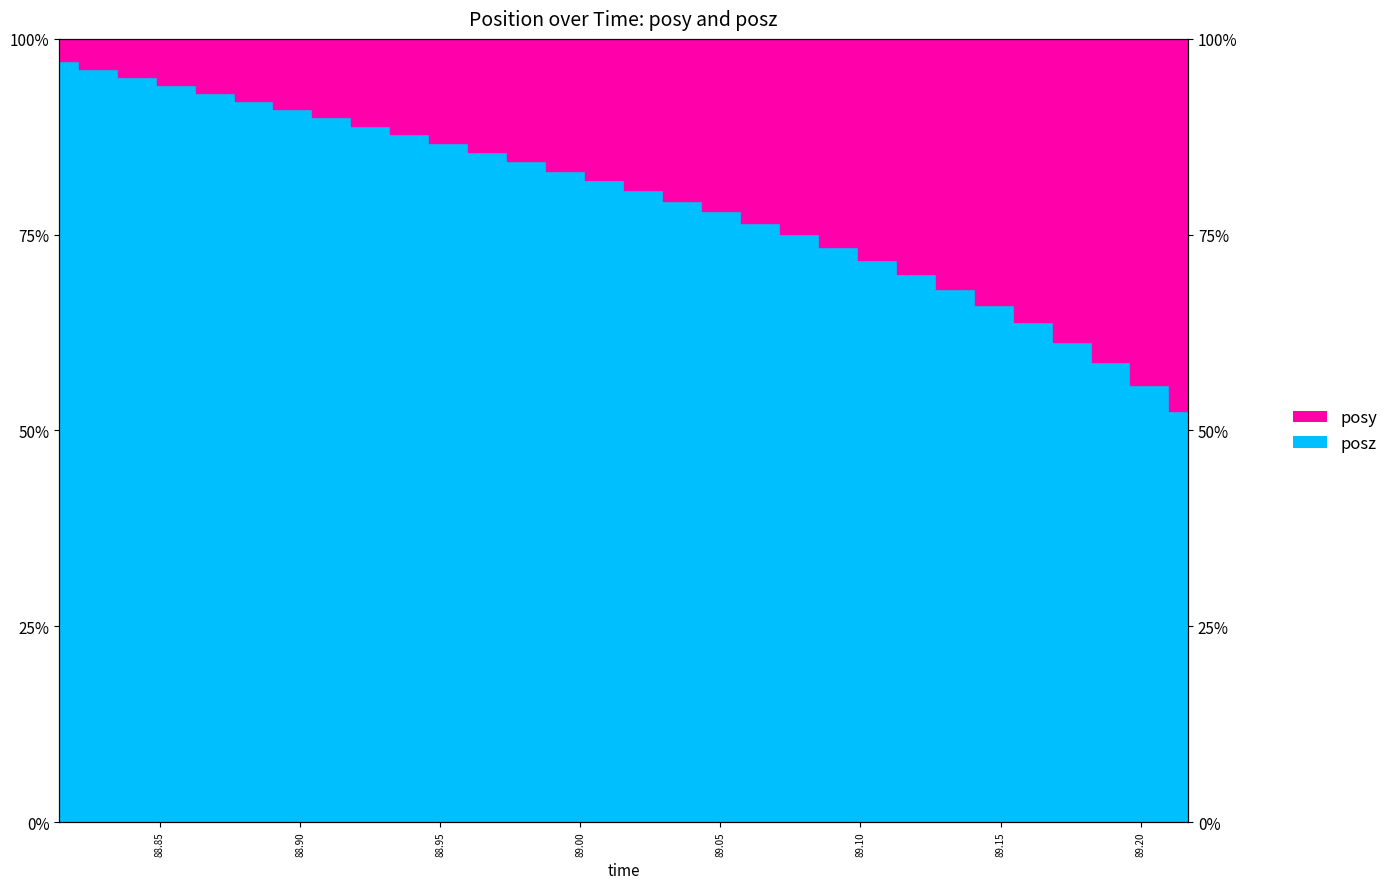

Reading right to left, transcribe all the data shown in this chart.

0.5	0.6	0.6	0.6	0.6	0.7	0.7	0.7	0.7	0.7	0.8	0.8	0.8	0.8	0.8	0.8	0.8	0.8	0.9	0.9	0.9	0.9	0.9	0.9	0.9	0.9	0.9	1.0	1.0	1.0